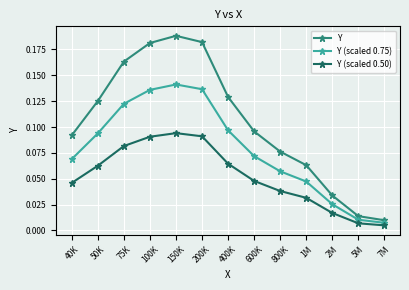

Which series has the largest range (max minus min)?

Y